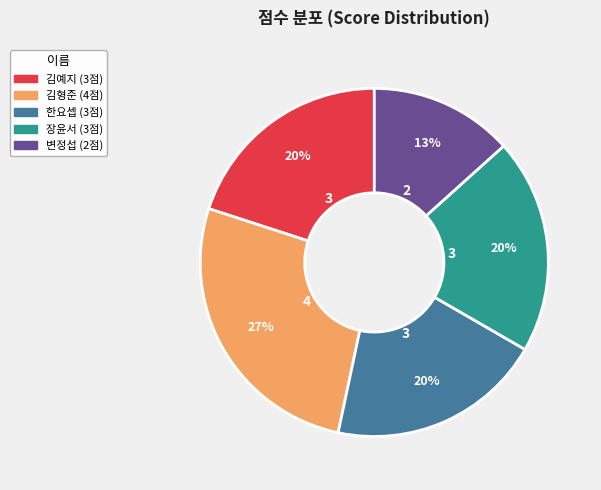

Which category has the smallest portion of the pie?

변정섭